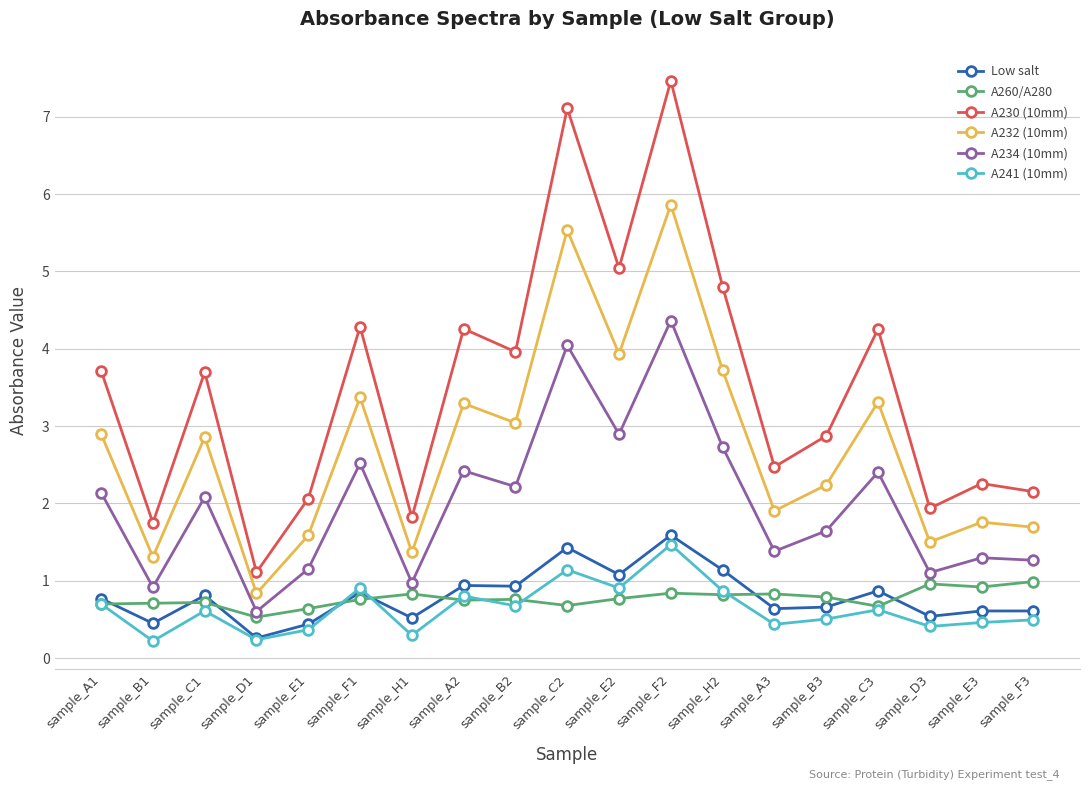

What are all the series names shown in the legend?

Low salt, A260/A280, A230 (10mm), A232 (10mm), A234 (10mm), A241 (10mm)